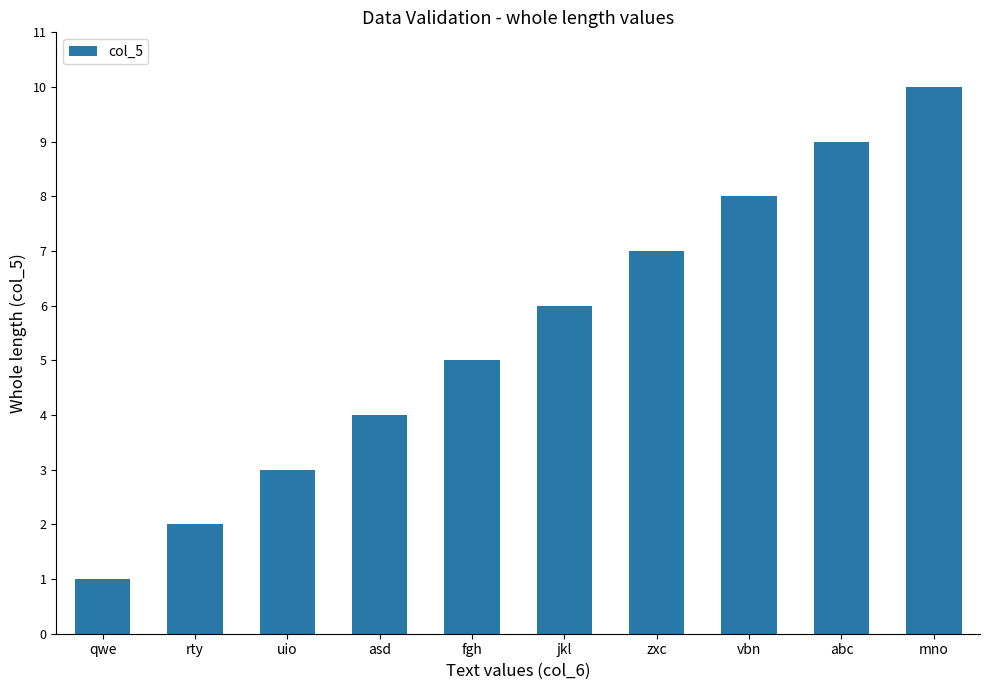

Where is the data nearest to the value 5?

fgh